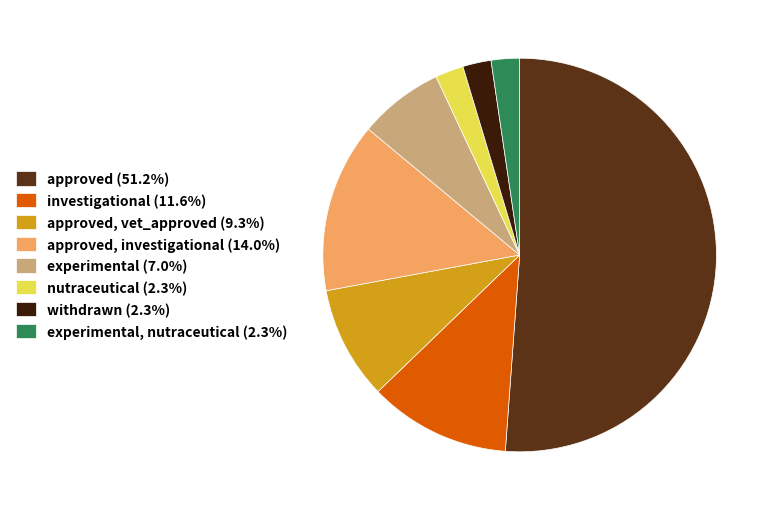

Approximately how many times larger is the value at approved, vet_approved (9.3%) compared to experimental (7.0%)?

1.3